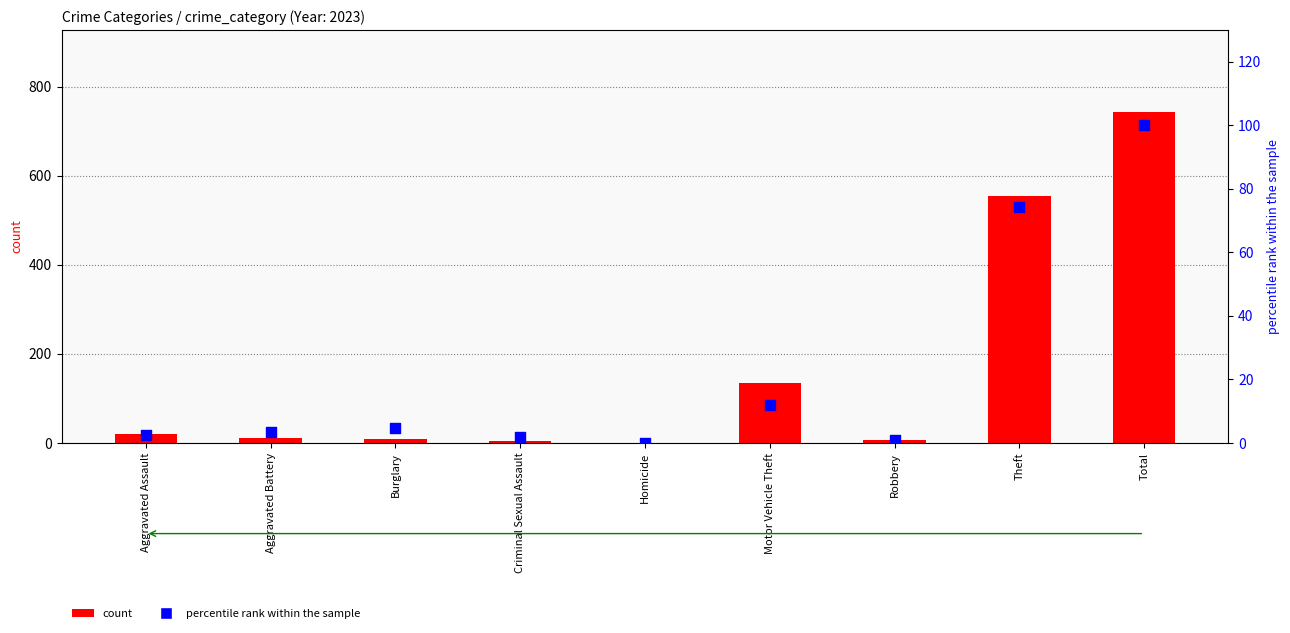

Which series reaches the minimum Y coordinate?

count